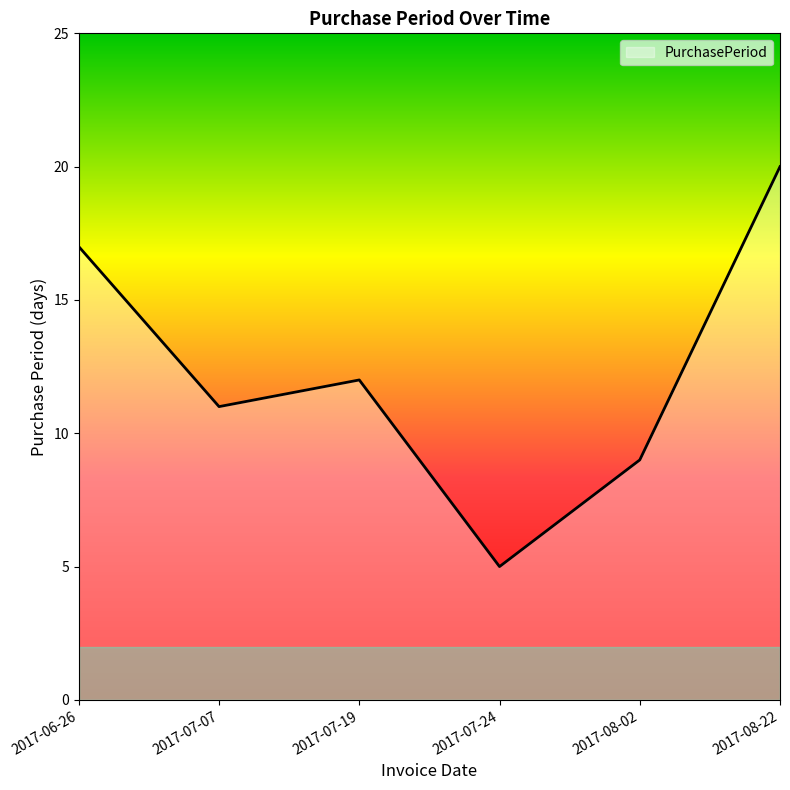

What is the difference between the values at 2017-08-22 and 2017-06-26?

3